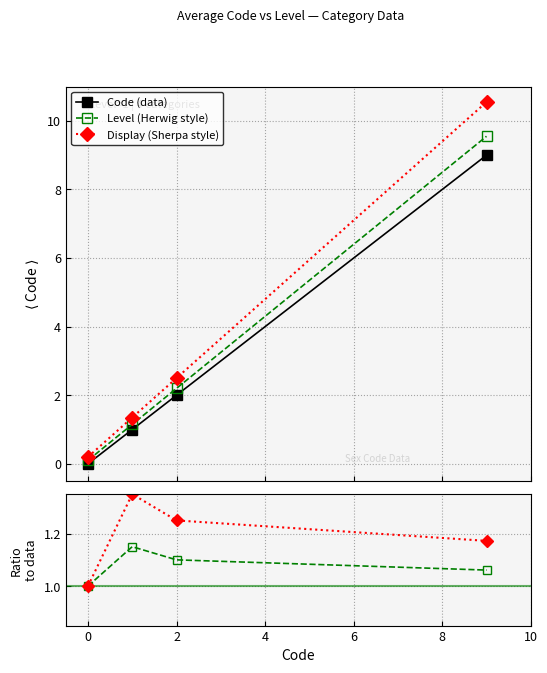

True or false: Level (Herwig style) has more than 2 points higher than both neighbors.

False